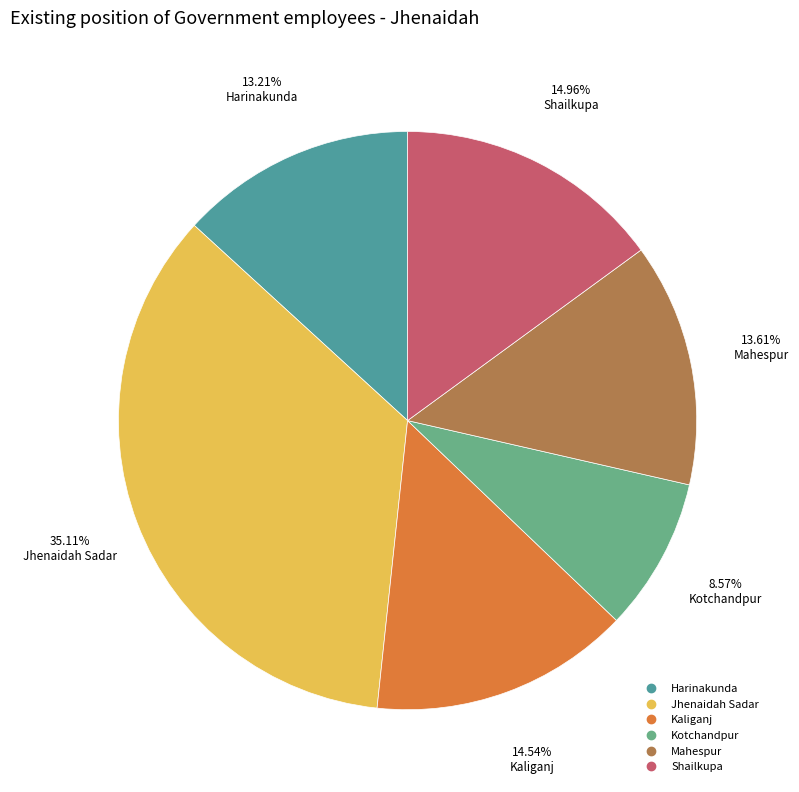

Which slice is the largest?

Jhenaidah Sadar